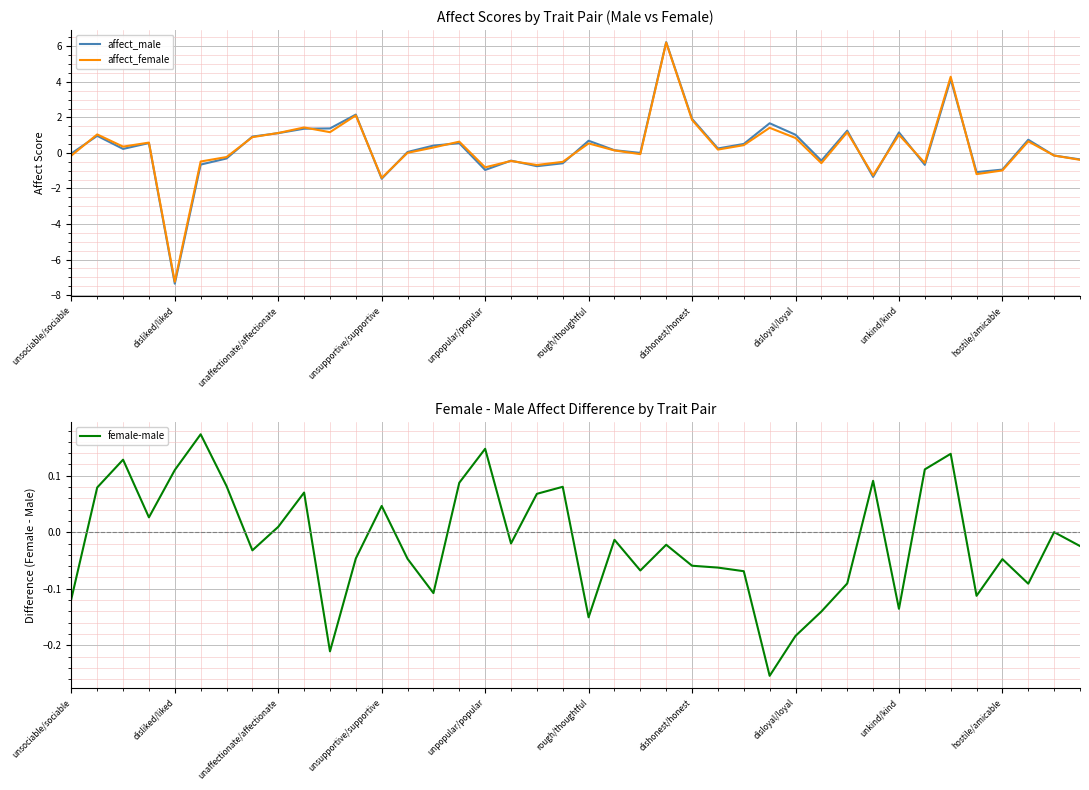

The affect_female series shows 0.3 at 25. True or false?

False